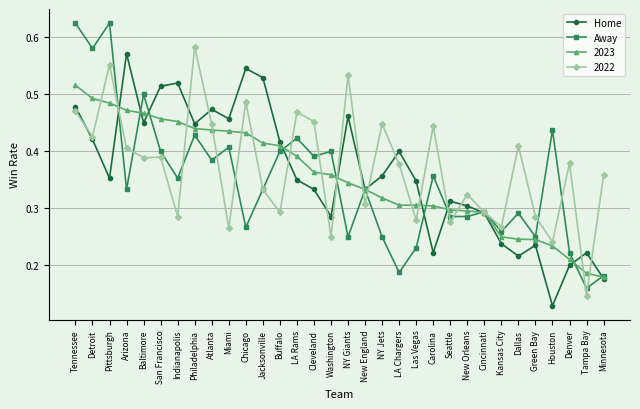

Which series has the largest range (max minus min)?

Away